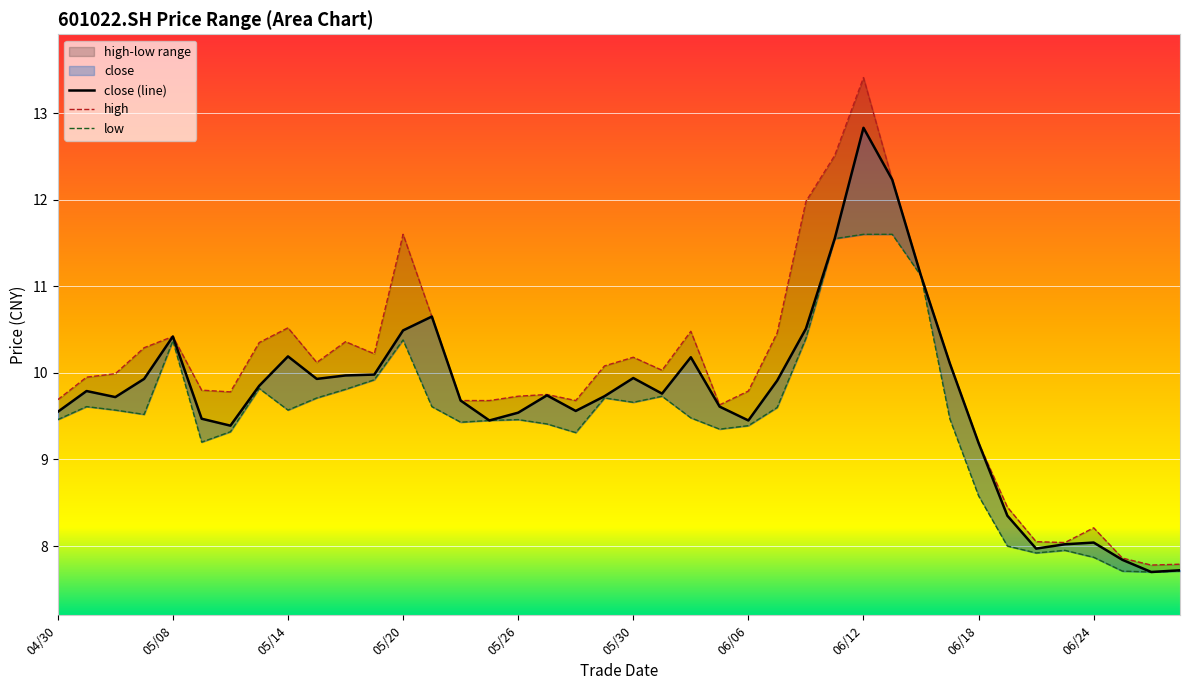

How many categories are shown in the chart?

40